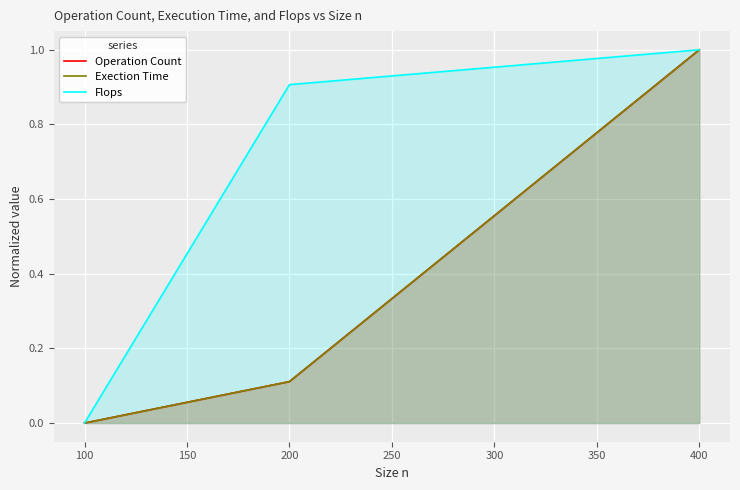

List the series in order of their peak value, lowest first.

Flops, Exection Time, Operation Count